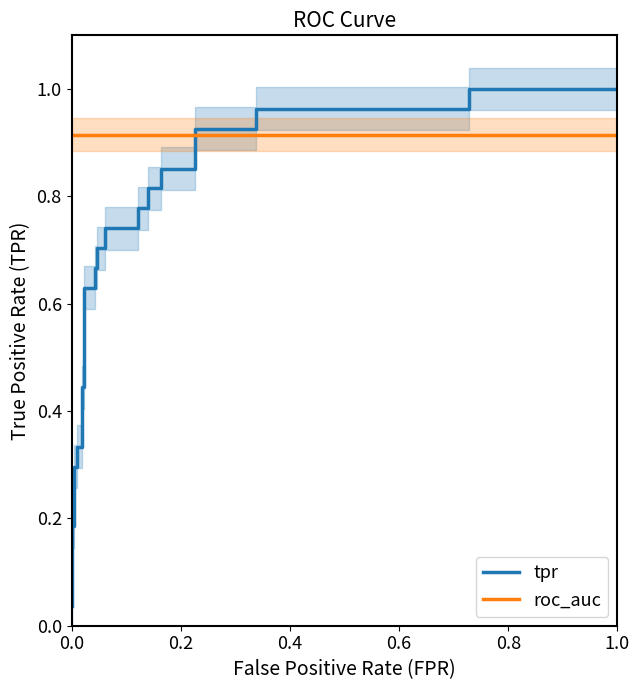

How many lines are shown in the chart?

2